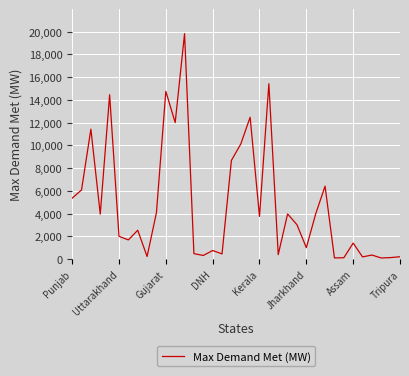

What is the maximum value shown in the chart?

19833